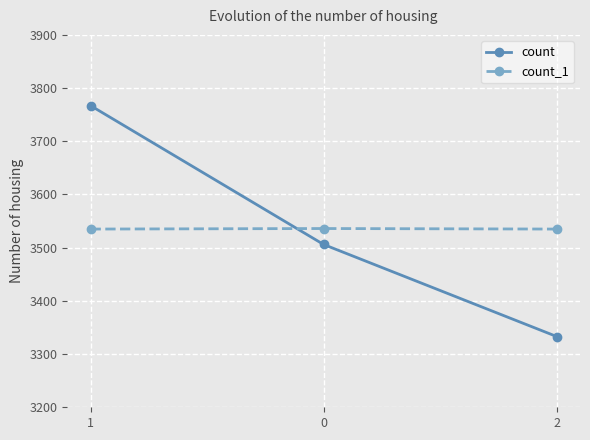

Is the value of count at 2 greater than the value of count_1 at 2?

No